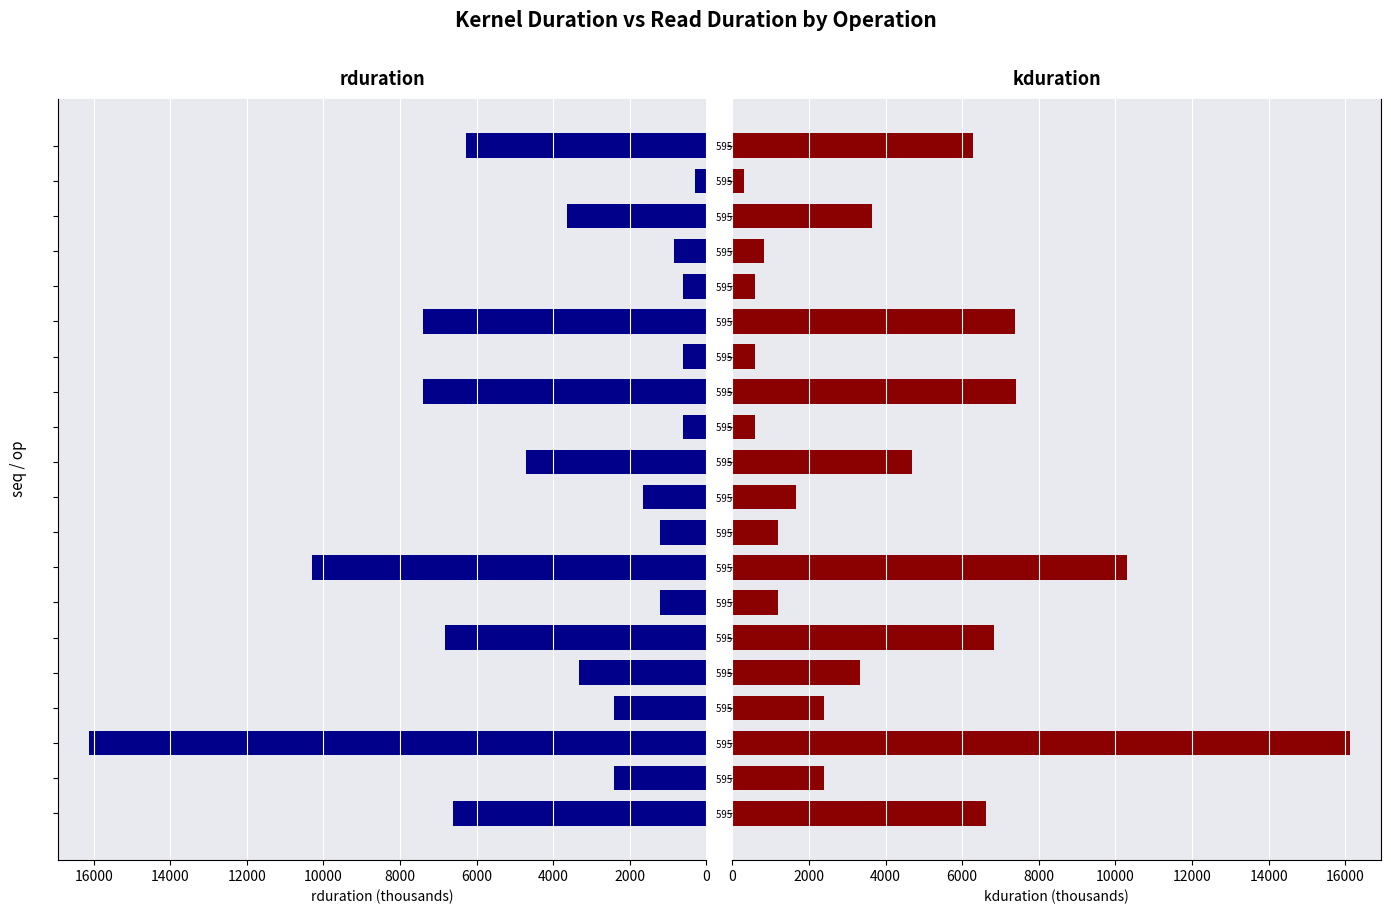

What is the label of the 4th bar from the right?

59524 (op=183)